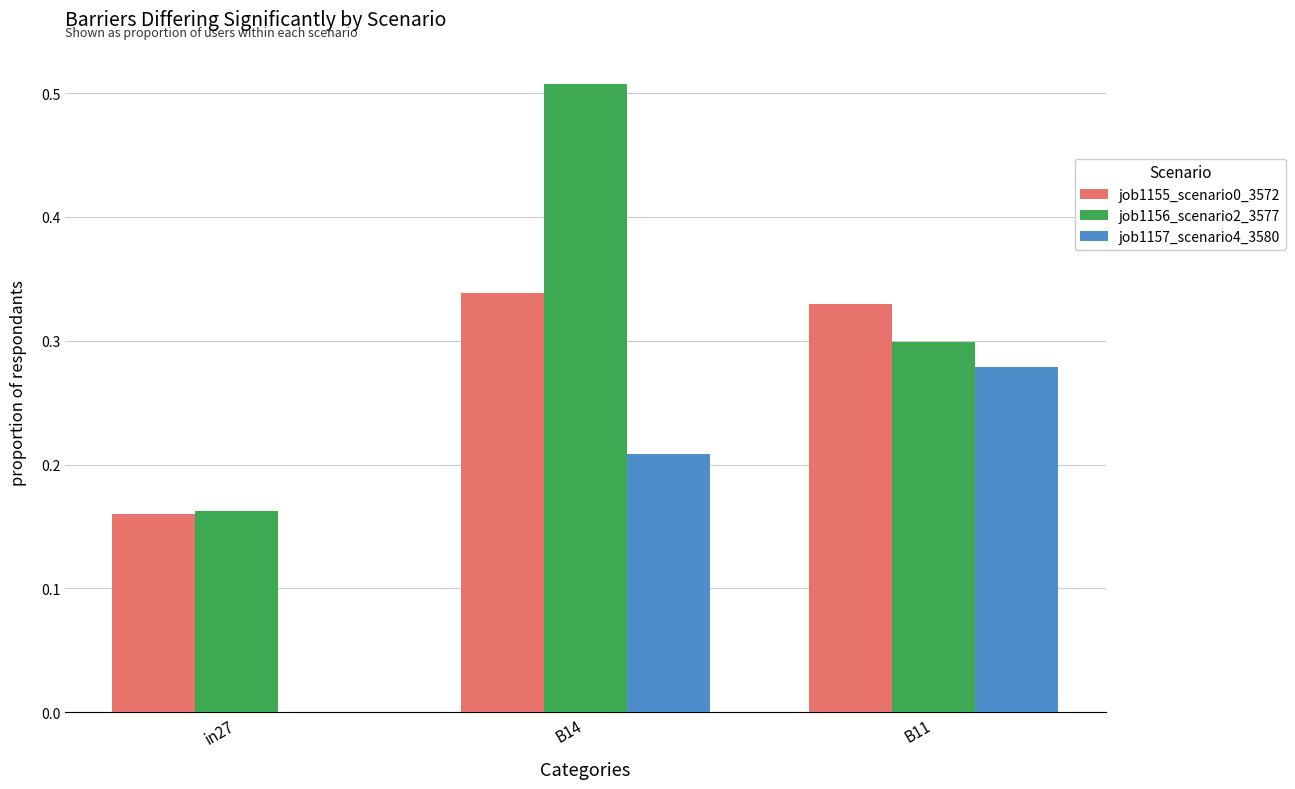

Between in27 and B11, which series saw the biggest shift?

job1157_scenario4_3580